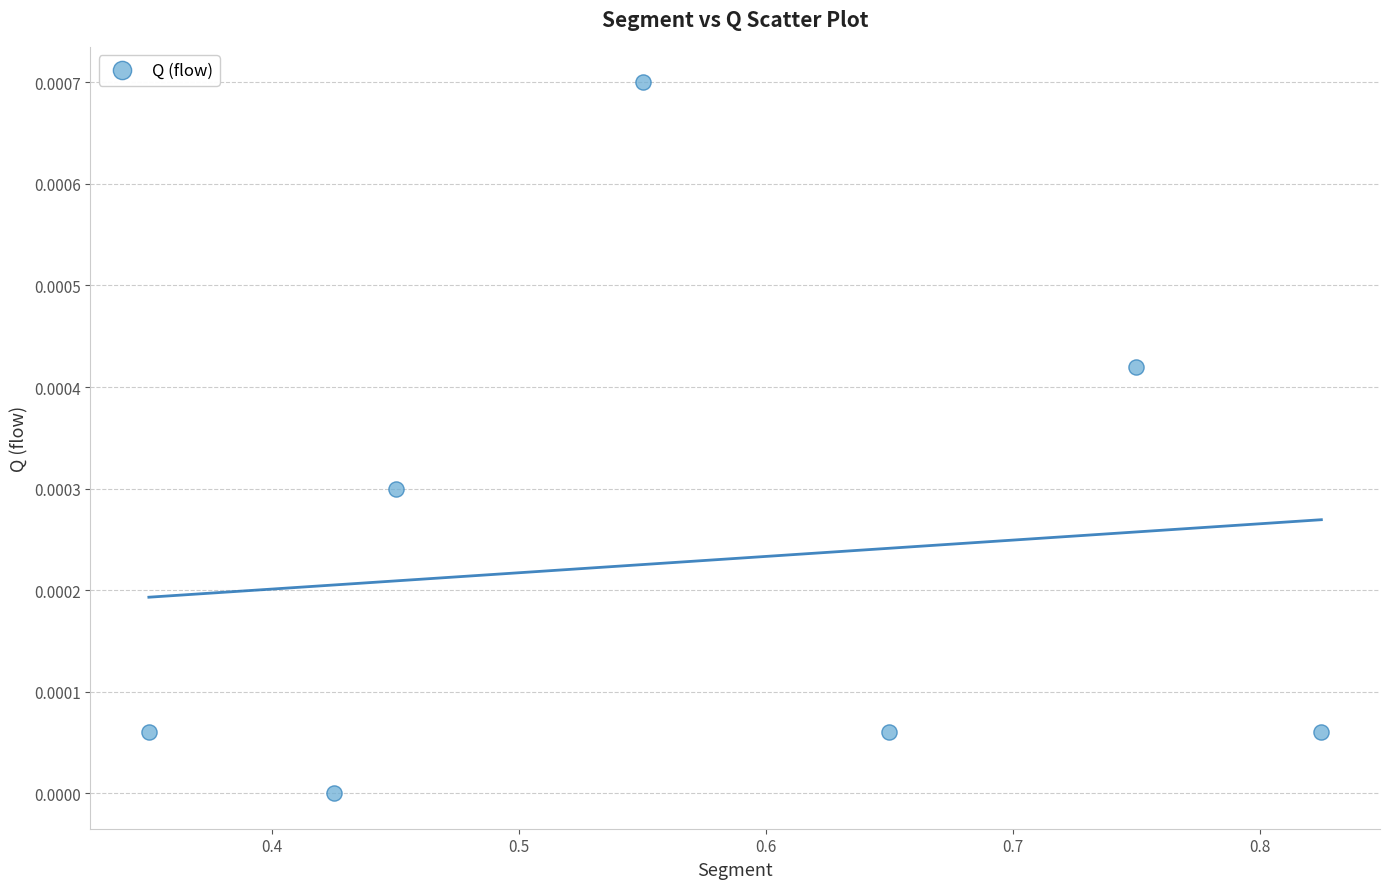

What is the average X value?

0.6